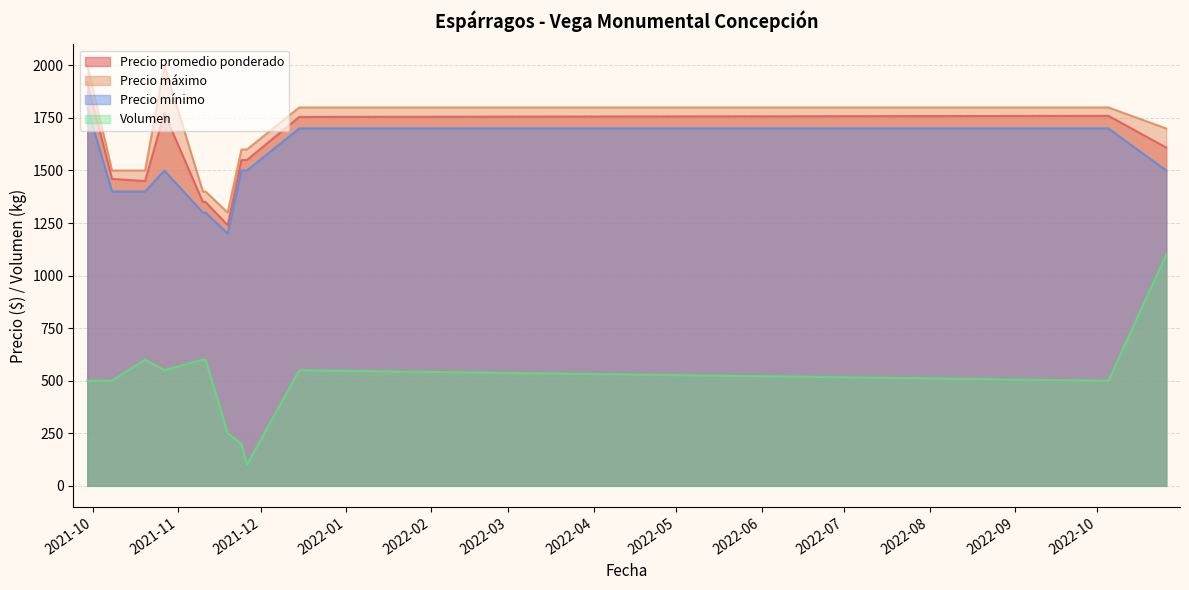

How many lines are shown in the chart?

4